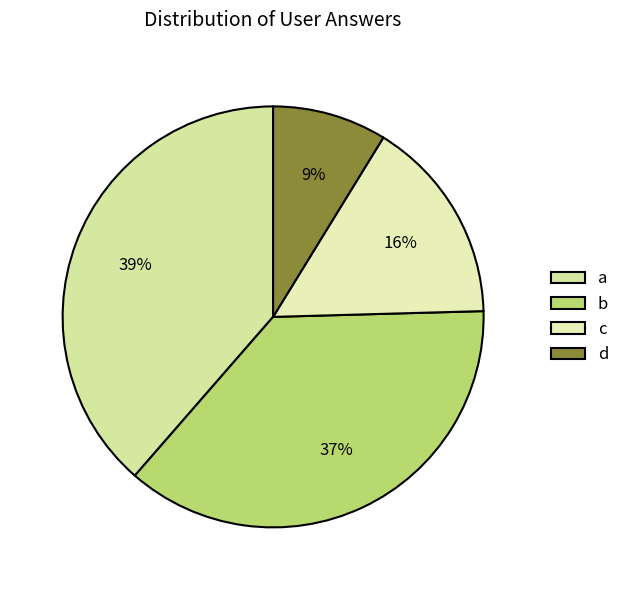

How many segments does this pie chart have?

4